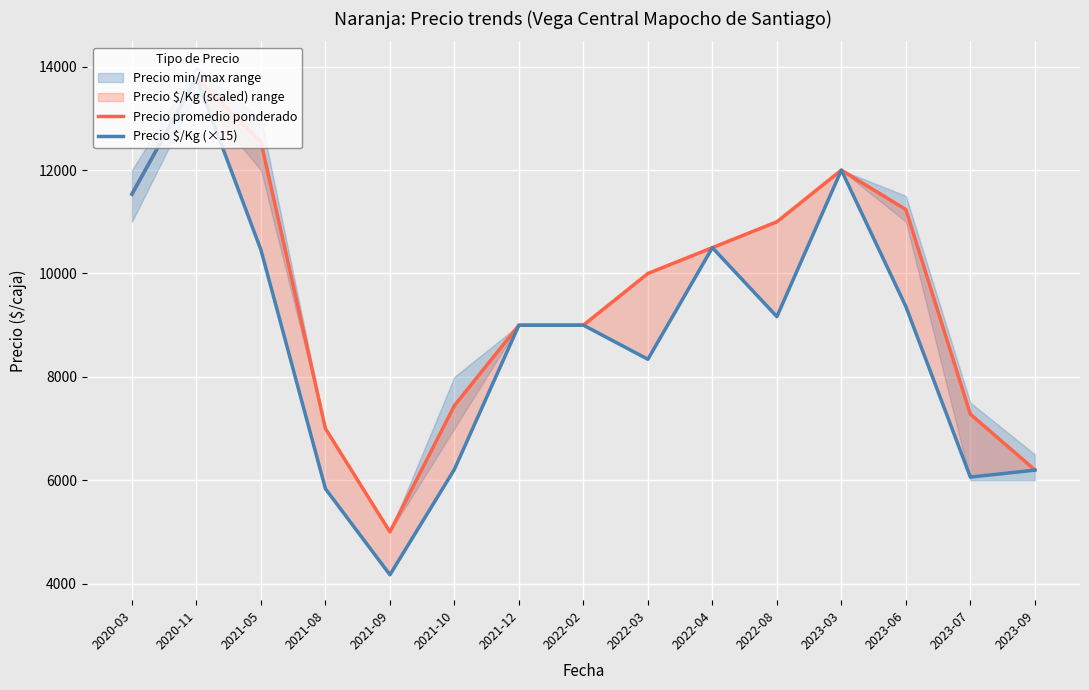

List the labels in order of Precio $/Kg (×15) value, largest first.

2020-11, 2023-03, 2020-03, 2022-04, 2021-05, 2023-06, 2022-08, 2021-12, 2022-02, 2022-03, 2021-10, 2023-09, 2023-07, 2021-08, 2021-09